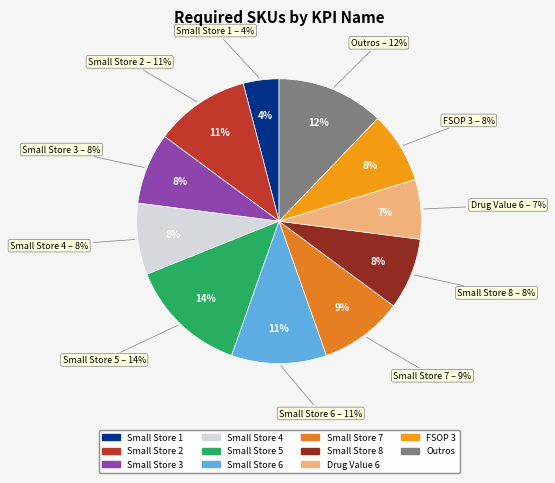

Is it true that FSOP 2 is 8% of the pie?

False